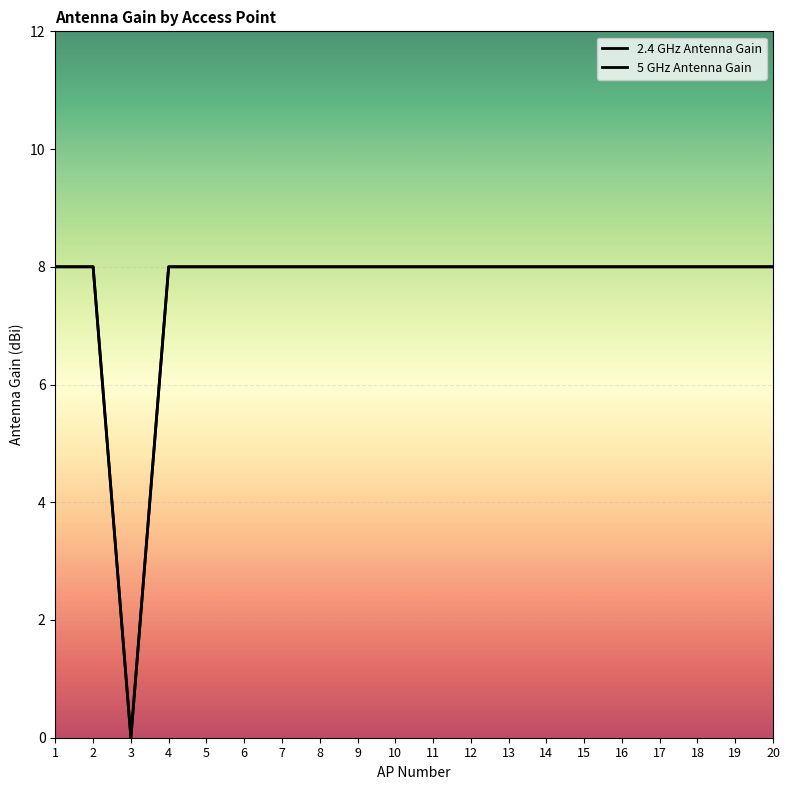

At which category is the sum across all series the highest?

1